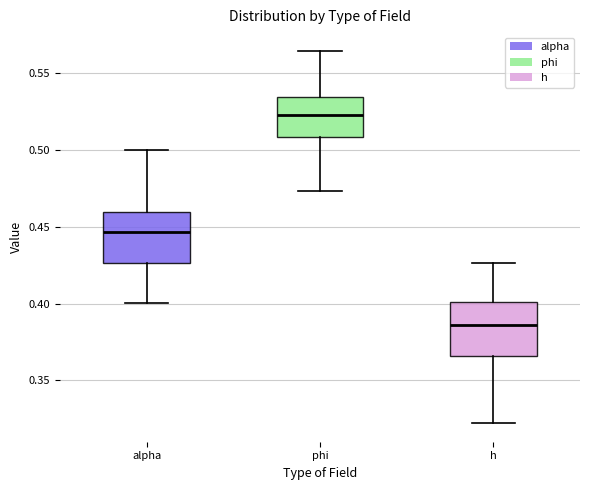

Reading left to right, transcribe this box plot: for each box, give where its median line is, the range the box spans, and where its two whiskers end, as read against the y-axis. The values are not printed on the chart, so give them approximately, as read against the axis.

alpha: median 0.445, box 0.425 to 0.460, whiskers 0.400 to 0.500
phi: median 0.525, box 0.510 to 0.535, whiskers 0.475 to 0.565
h: median 0.385, box 0.365 to 0.400, whiskers 0.320 to 0.425